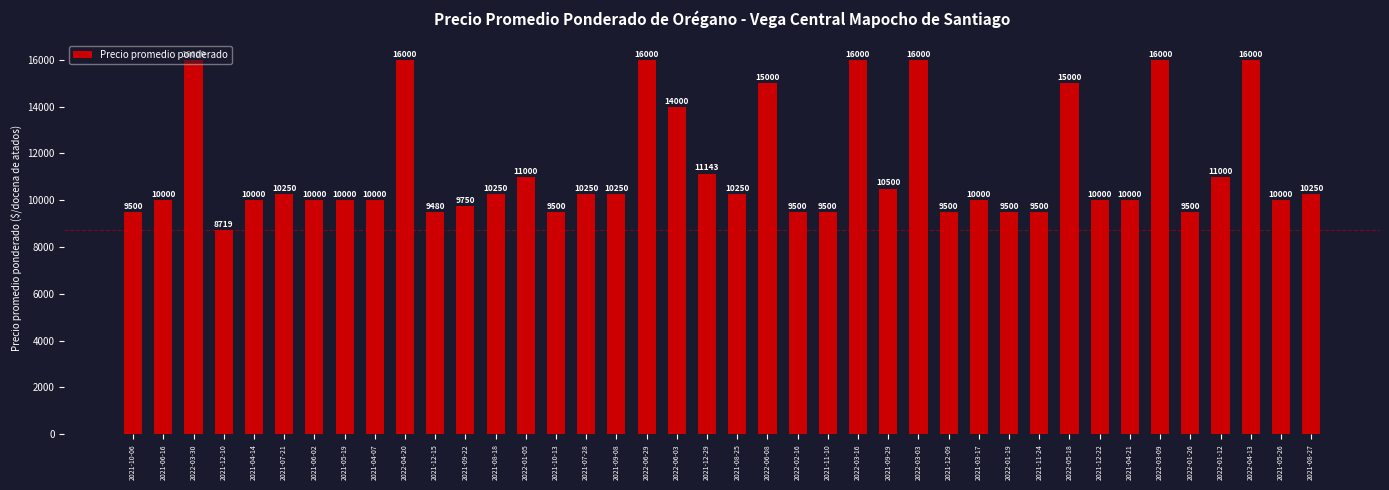

What is the label of the 18th bar from the right?

2022-02-16